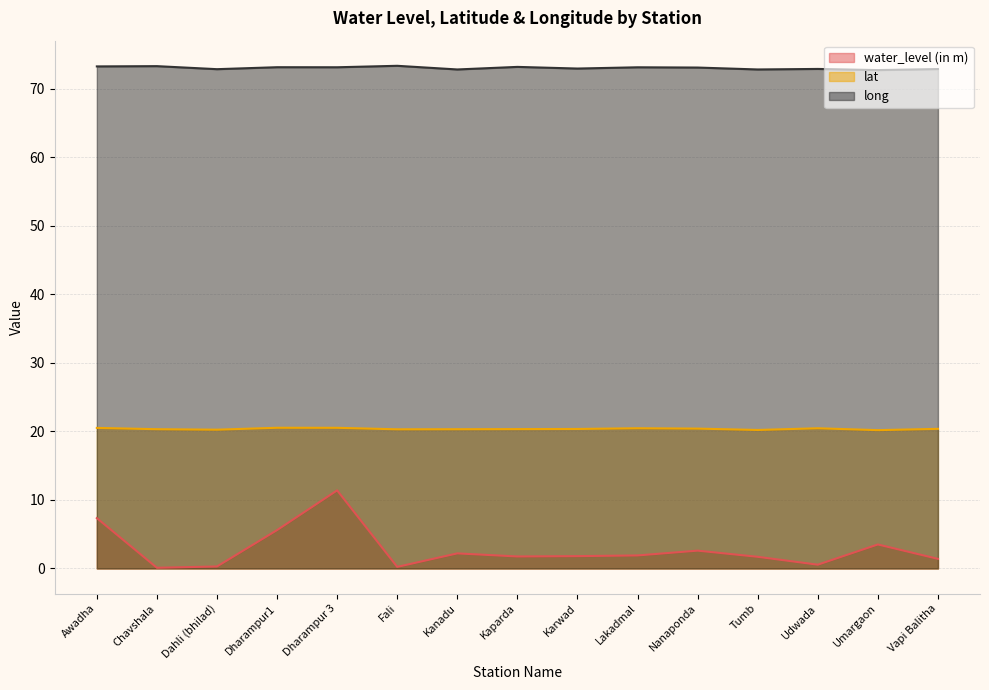

Rank the categories by long value from highest to lowest.

Fali, Chavshala, Awadha, Kaparda, Dharampur1, Dharampur 3, Lakadmal, Nanaponda, Karwad, Udwada, Vapi Balitha, Dahli (bhilad), Kanadu, Tumb, Umargaon